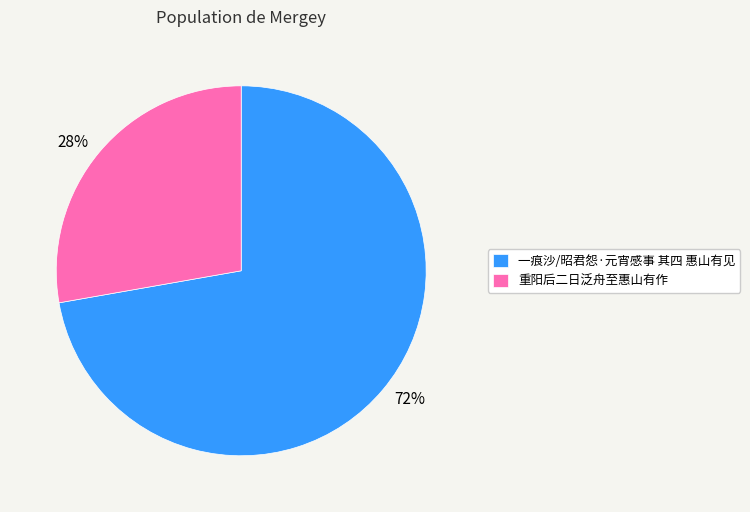

Count the number of slices in the pie.

2